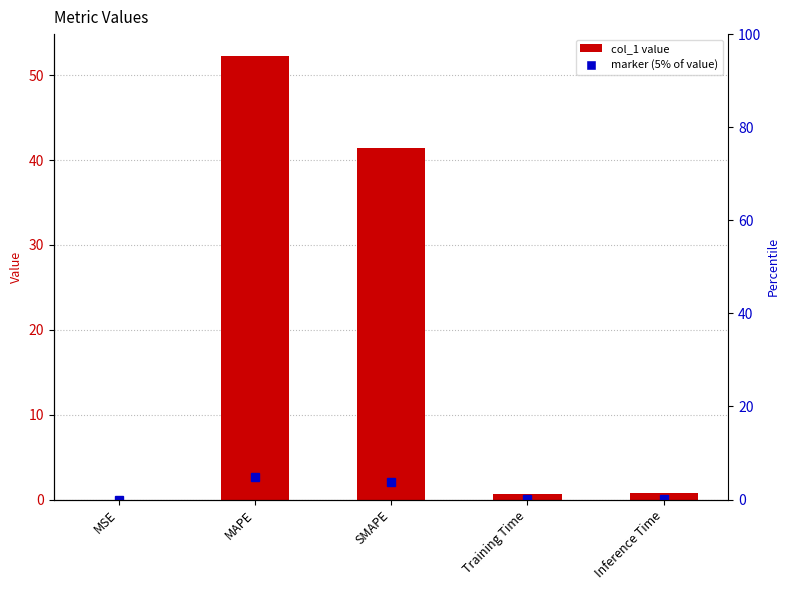

At which label is the value closest to 26?

SMAPE